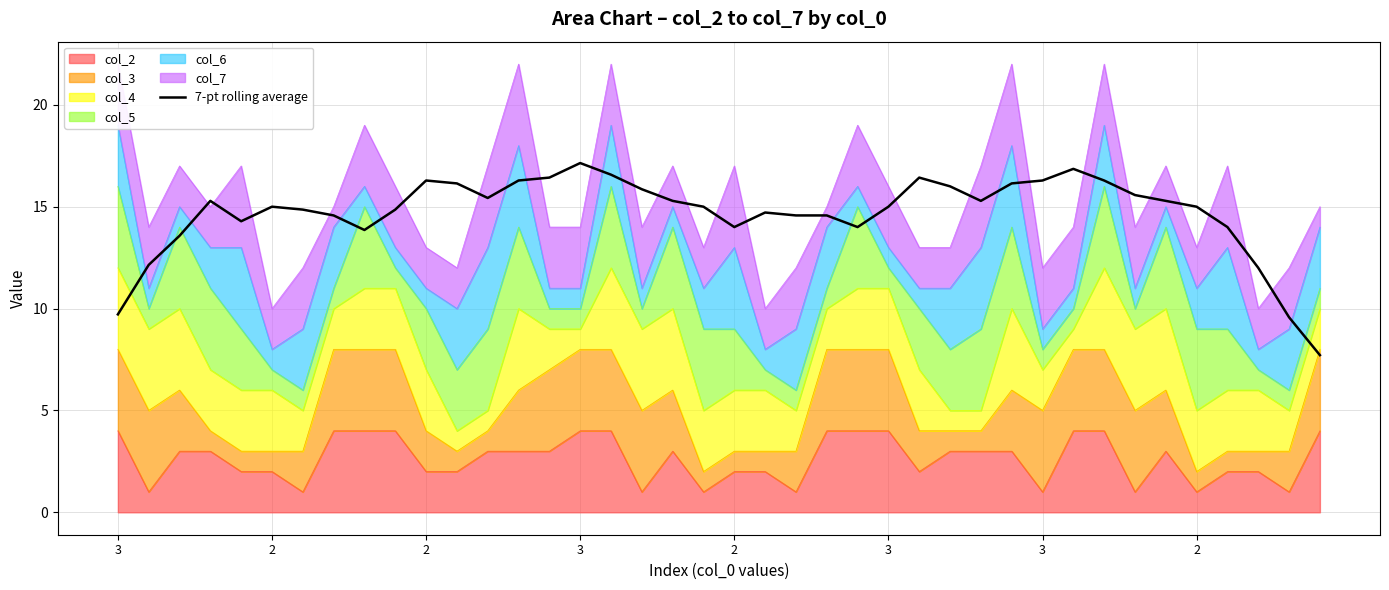

Reading left to right, list all the values displayed in this chart.

9.7	12.1	13.6	15.3	14.3	15.0	14.9	14.6	13.9	14.9	16.3	16.1	15.4	16.3	16.4	17.1	16.6	15.9	15.3	15.0	14.0	14.7	14.6	14.6	14.0	15.0	16.4	16.0	15.3	16.1	16.3	16.9	16.3	15.6	15.3	15.0	14.0	12.0	9.6	7.7